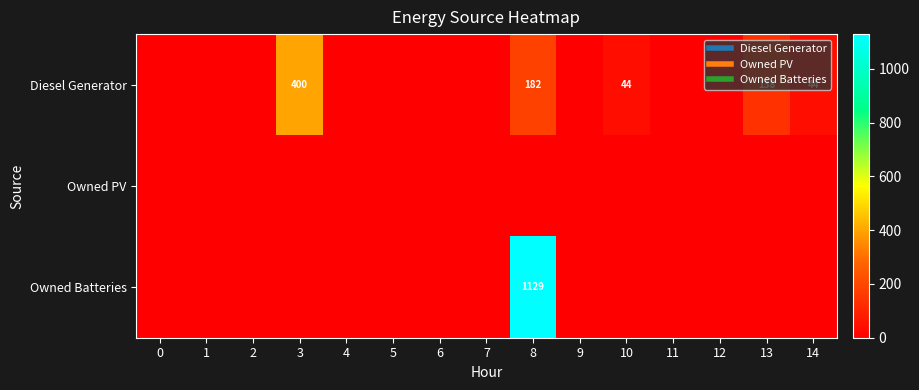

The value of Owned Batteries at 0 is 639. True or false?

False